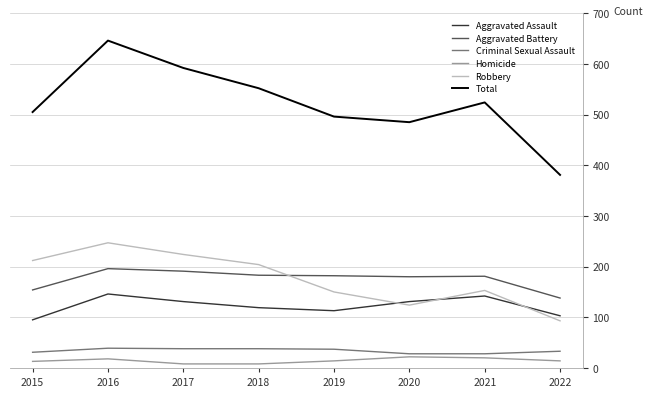

What is the difference between the highest and lowest values at 2022?

367